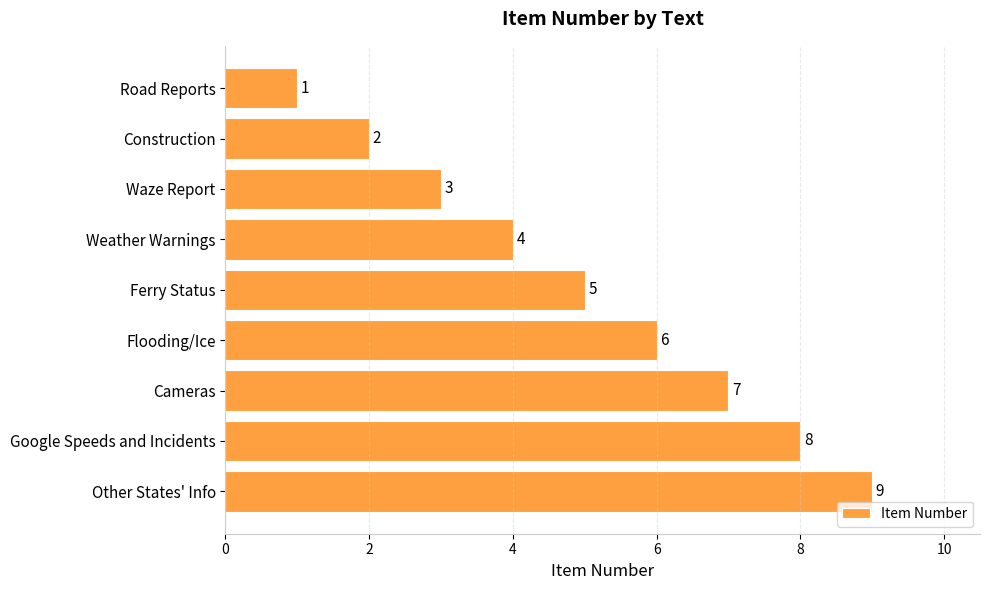

What is the minimum value shown in the chart?

1